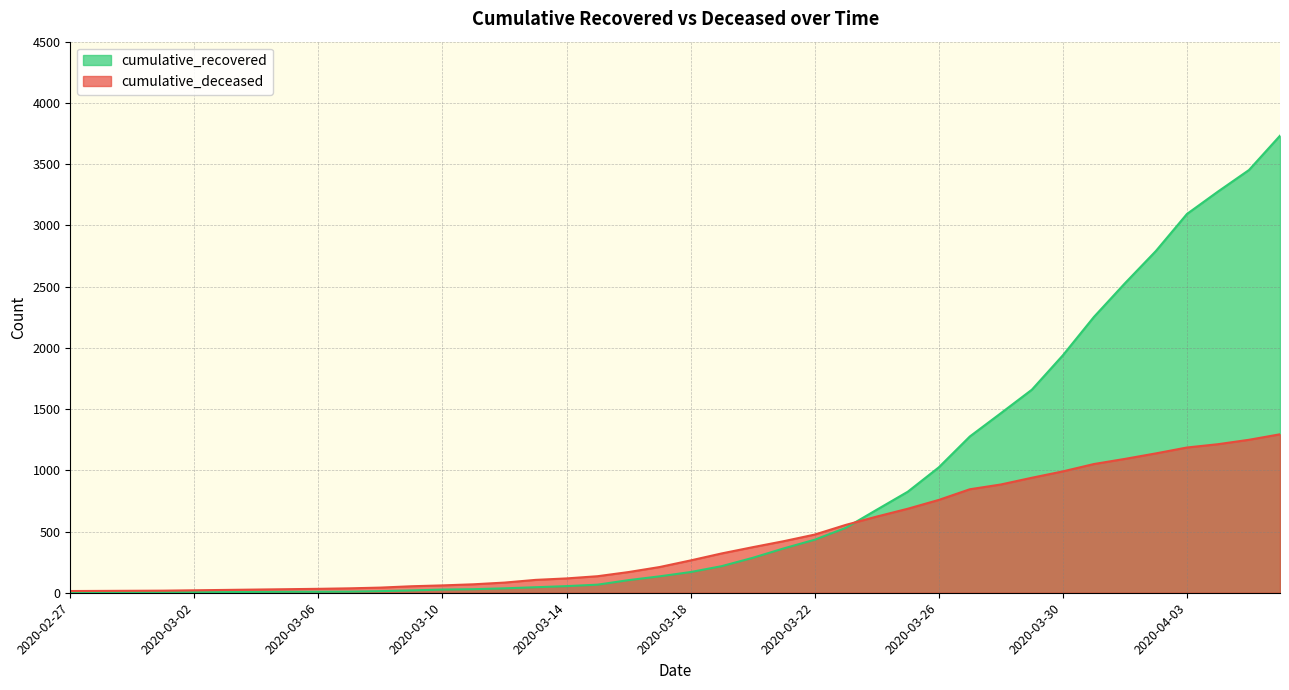

Which label corresponds to the smallest value in the chart?

2020-02-27